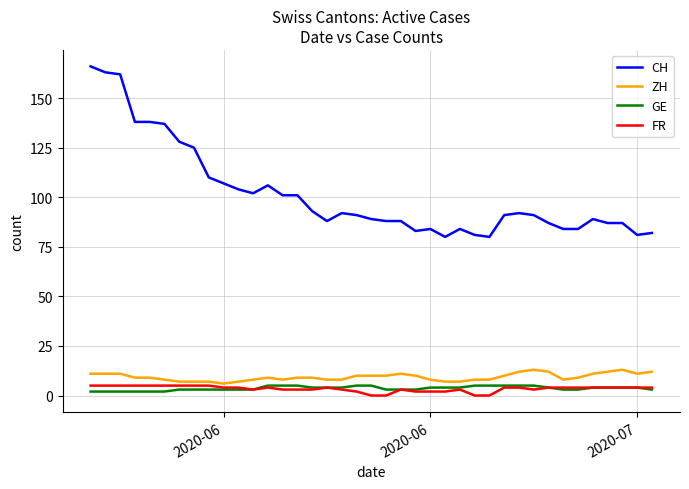

How many values in the FR series are below 4?

16